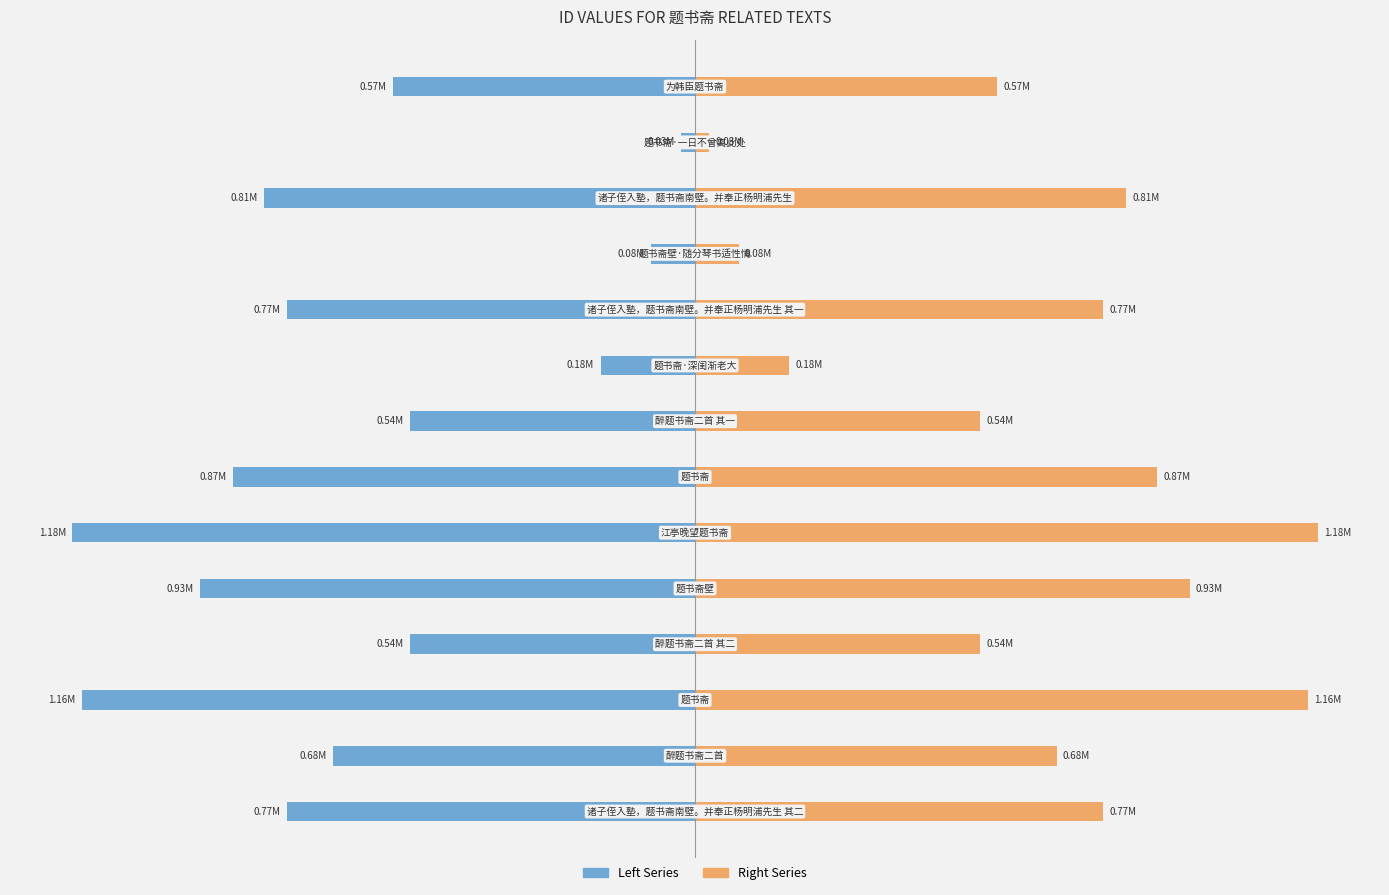

What is the value of the Right Series bar at the 9th from the left?

178527